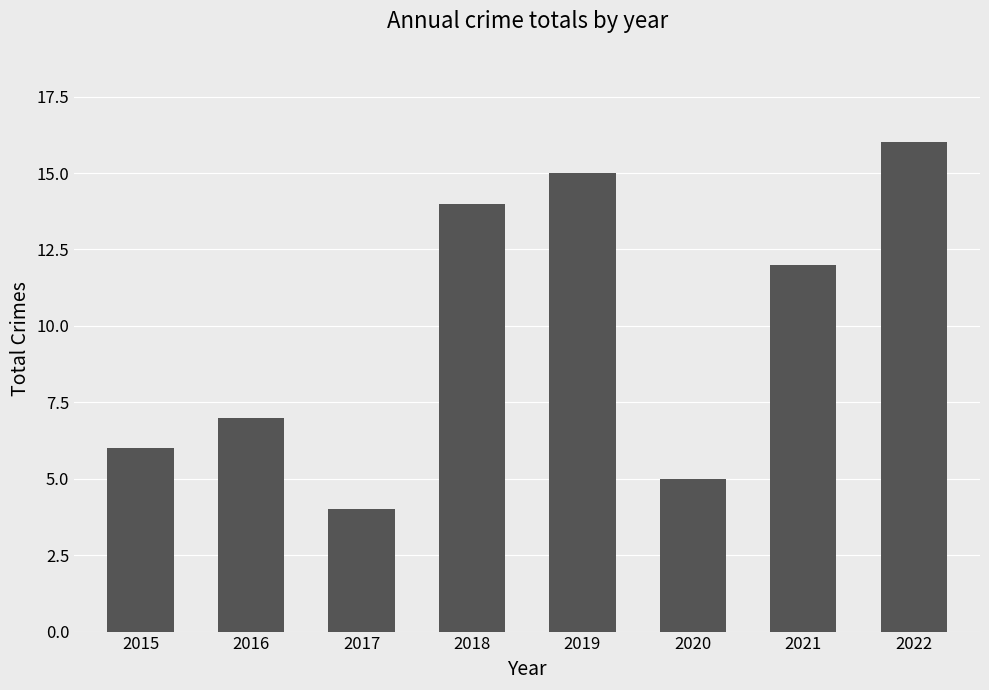

What is the value of the 7th bar from the left?

12